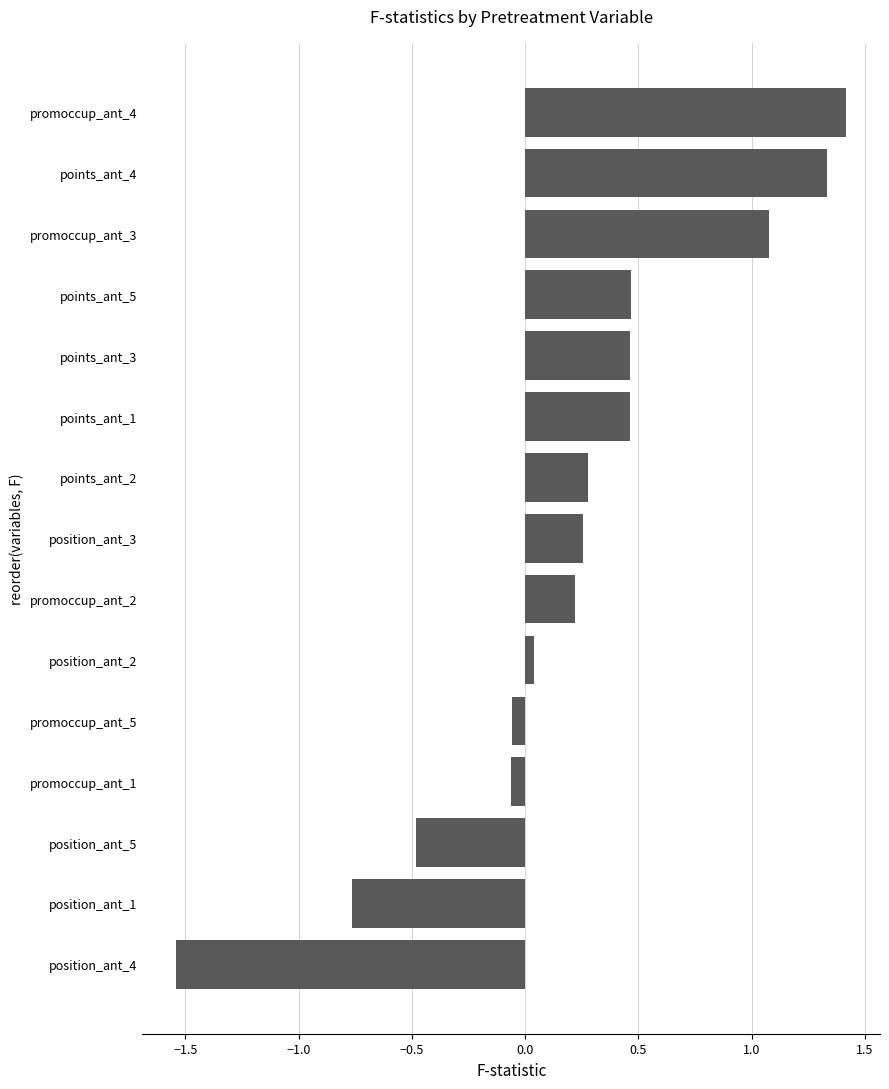

What is the change in value from position_ant_4 to position_ant_3?

+1.8